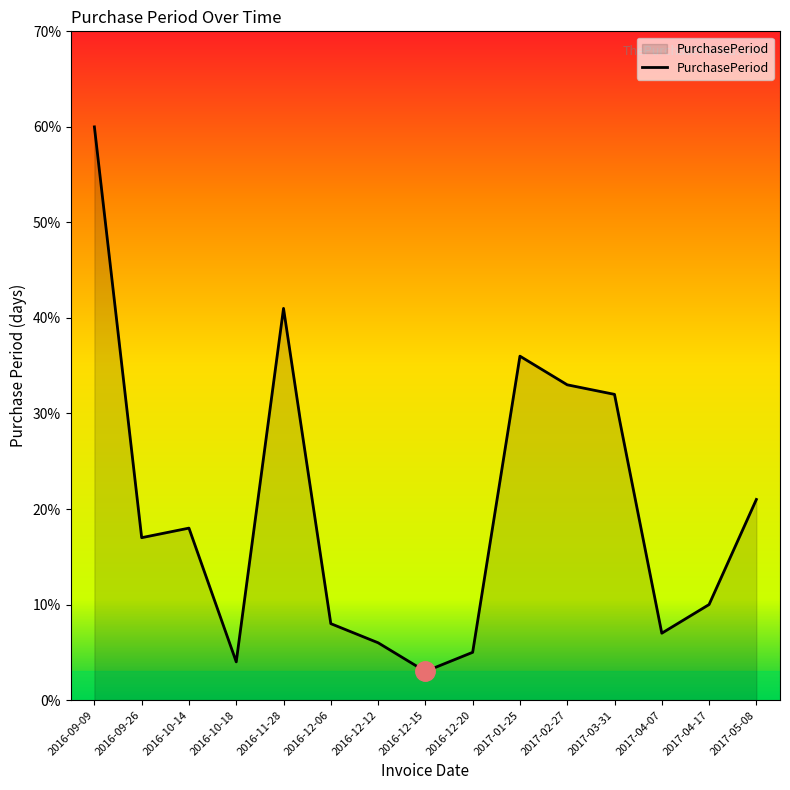

What position from the left is 2017-02-27?

11